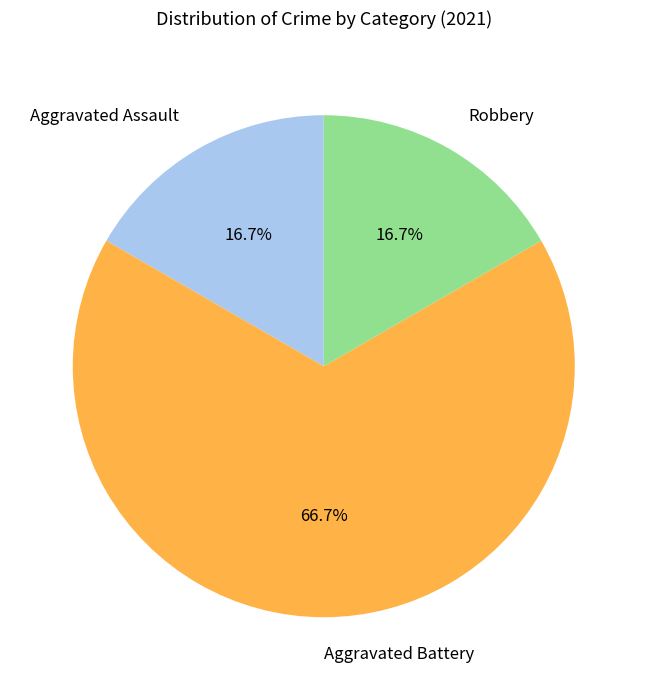

Count the number of slices in the pie.

3